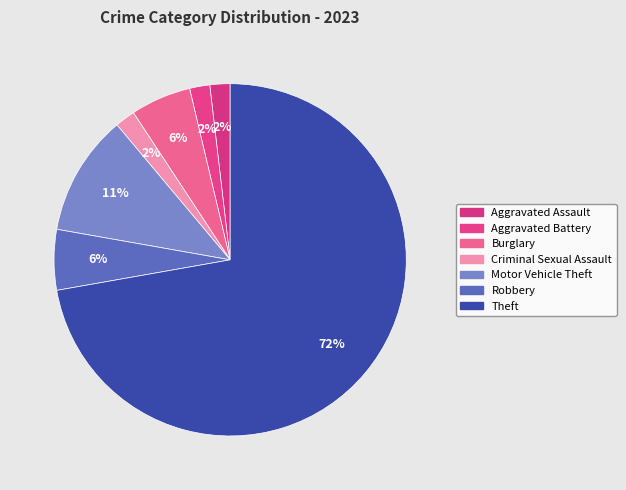

To the nearest percent, what is the difference between the largest and smallest slice percentages?

70%